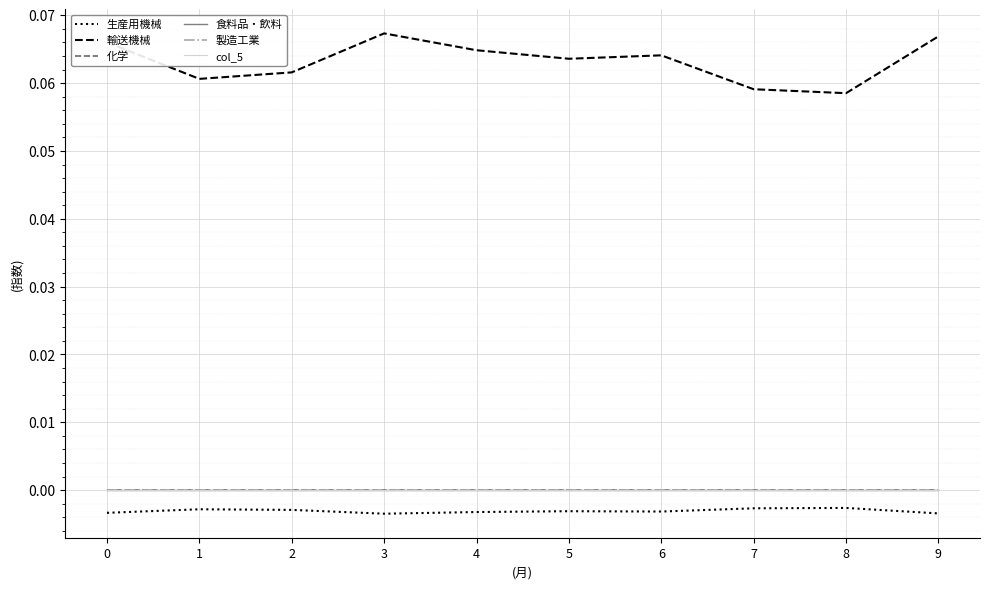

Does the chart have visible grid lines?

Yes